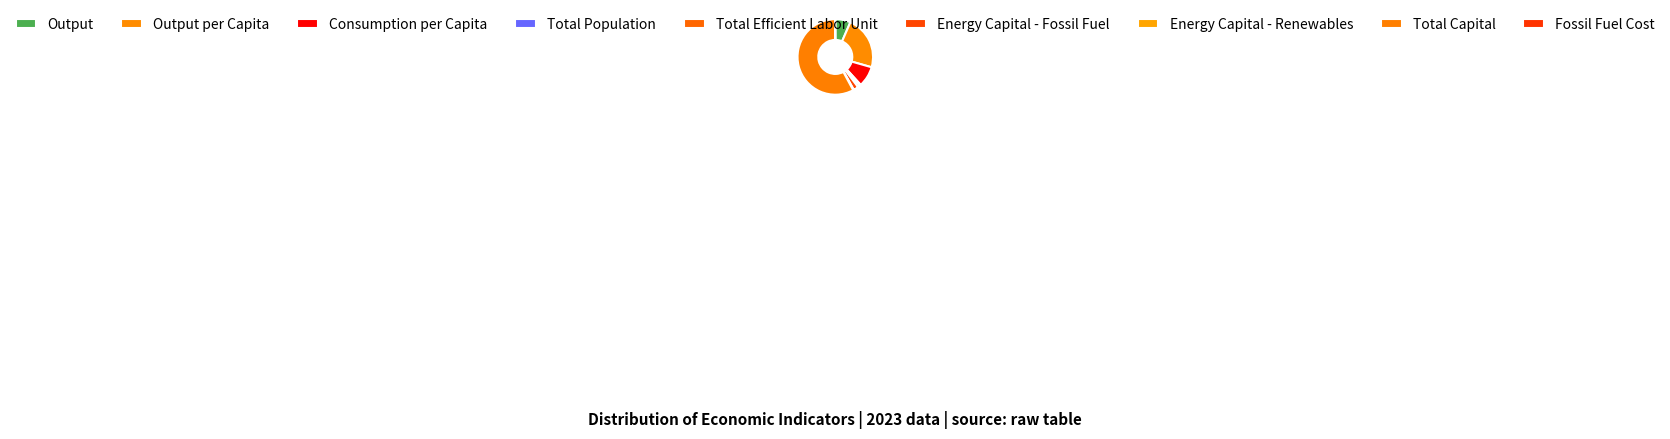

Which category has the biggest portion of the pie?

Total Capital